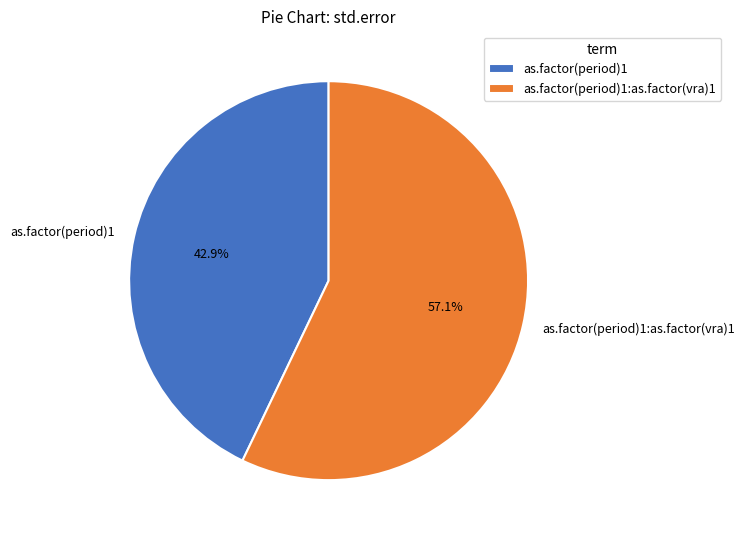

How many slices are in this pie chart?

2